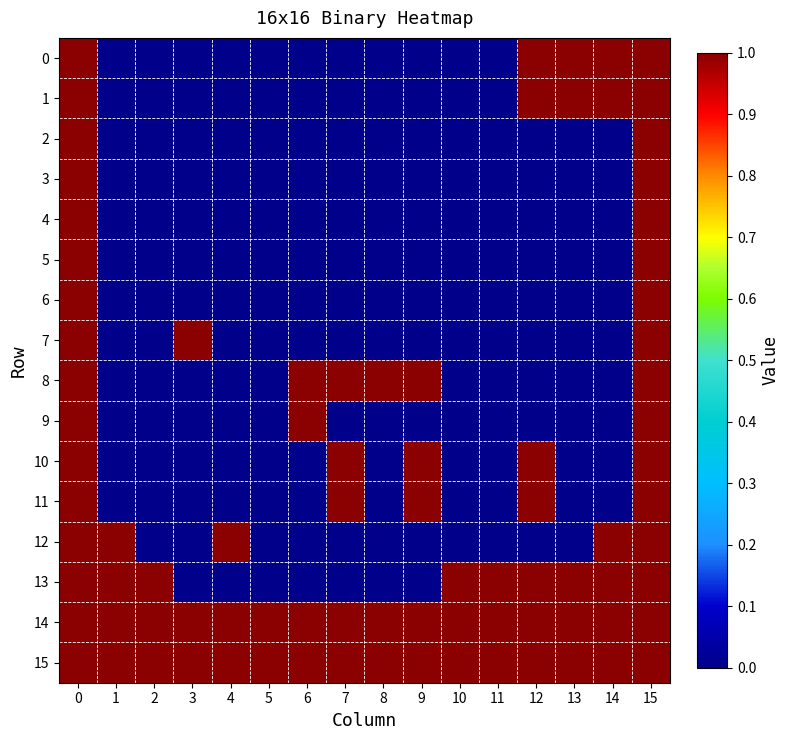

How many distinct data groups are displayed?

16